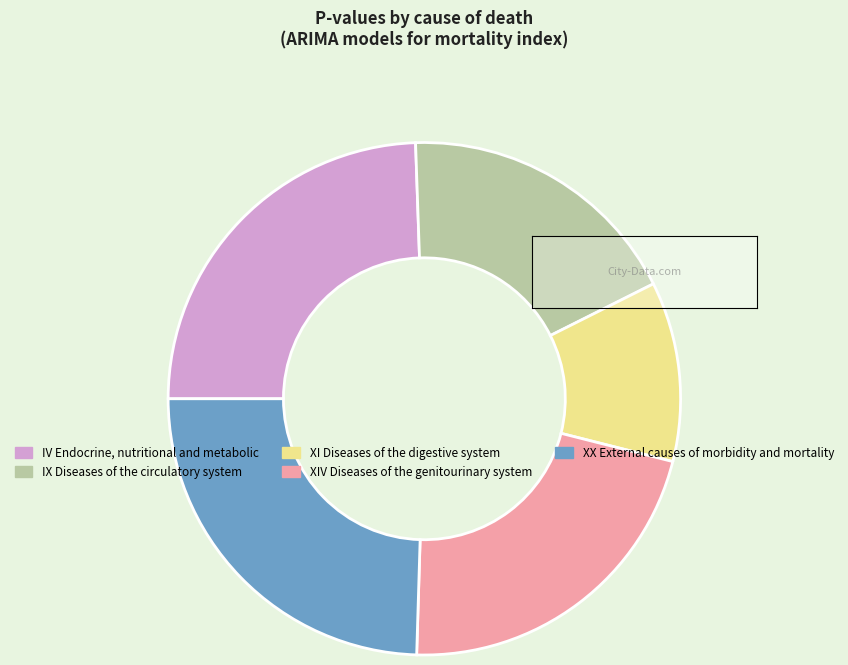

Which category has the smallest portion of the pie?

XI Diseases of the digestive system